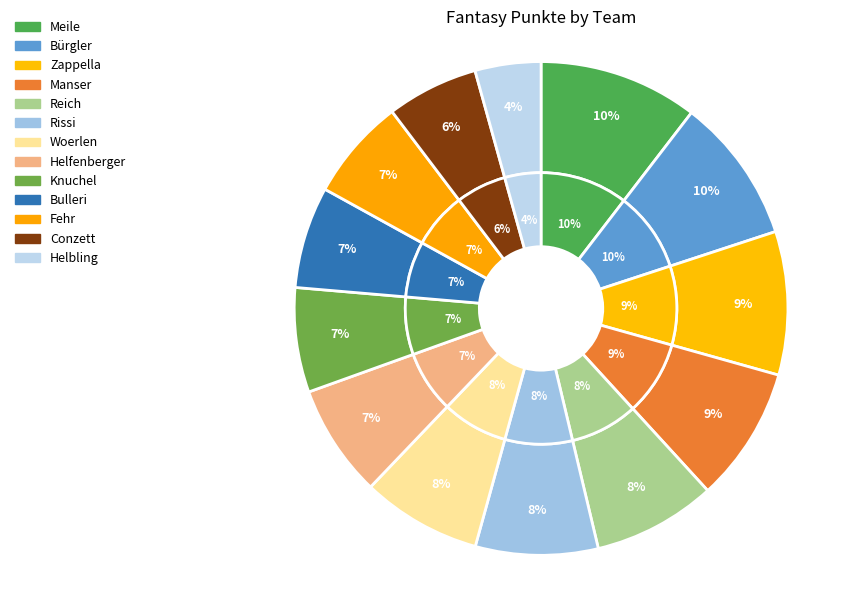

Is it true that Helfenberger is 22% of the pie?

False